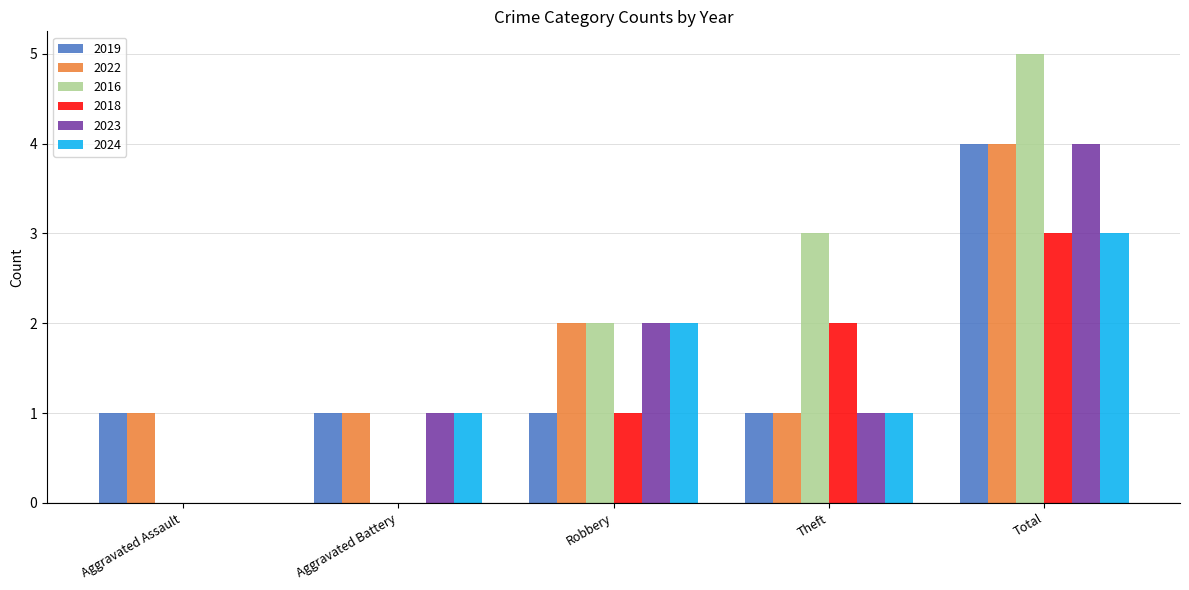

Are the bars horizontal?

No